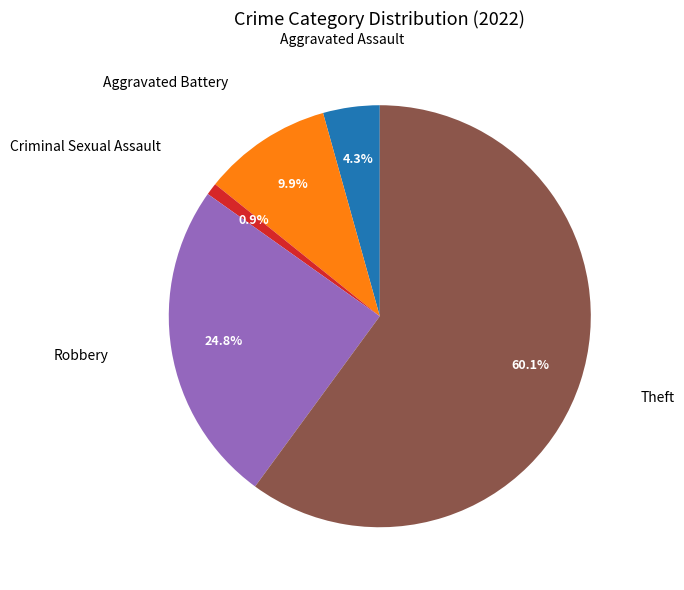

Is there any slice that represents more than half of the pie?

Yes